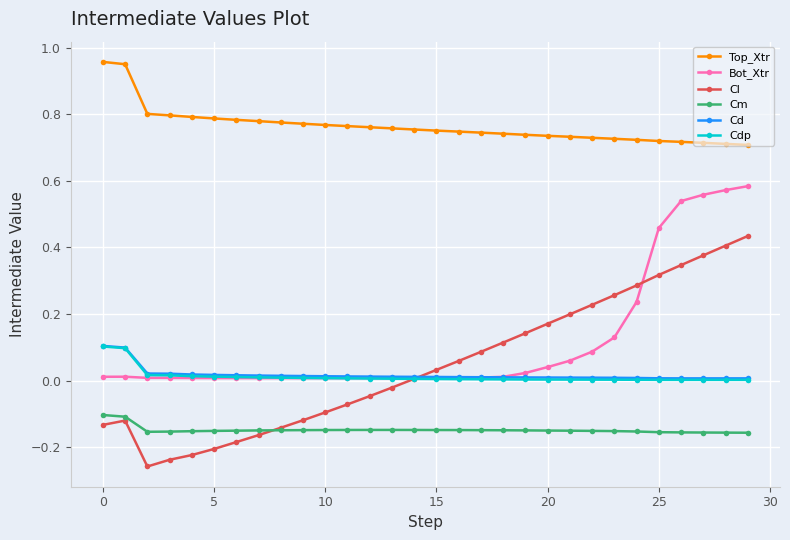

In Cdp, how many points are higher than both neighbors (excluding endpoints)?

1